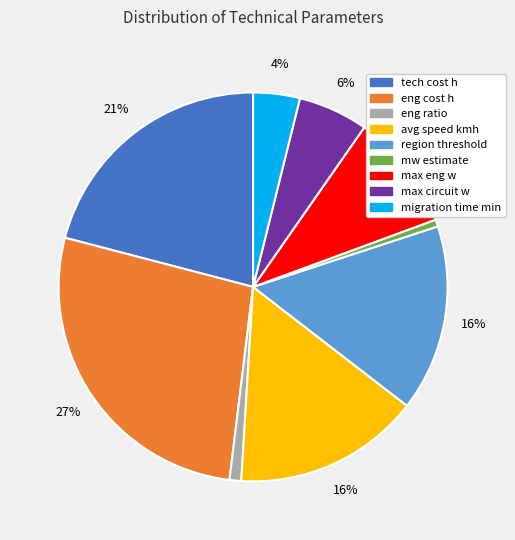

How many slices are in this pie chart?

9